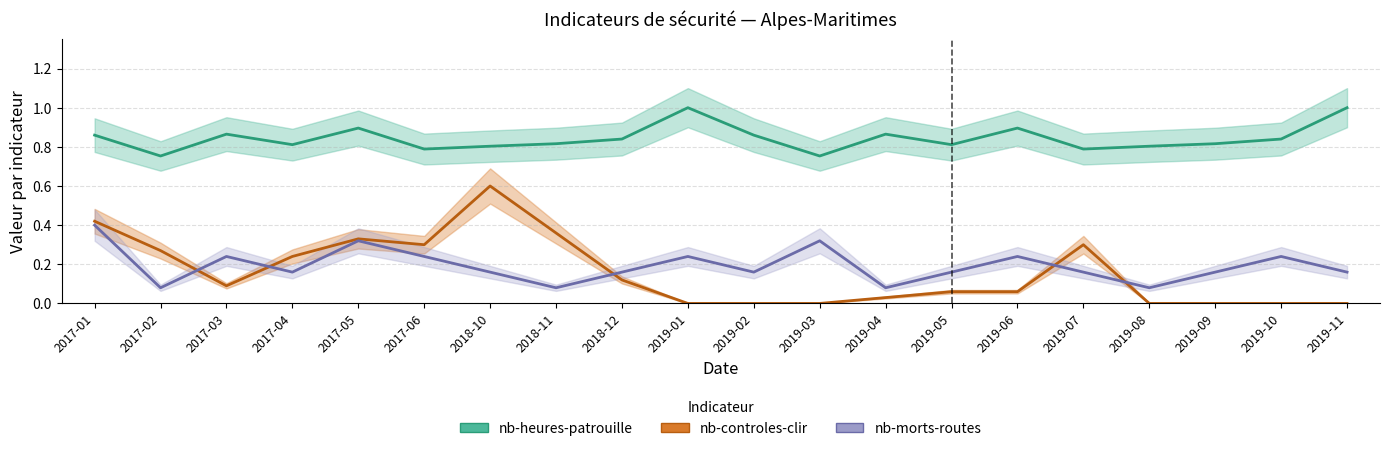

What is the value of the nb-controles-clir point at the 2nd from the left?

0.3